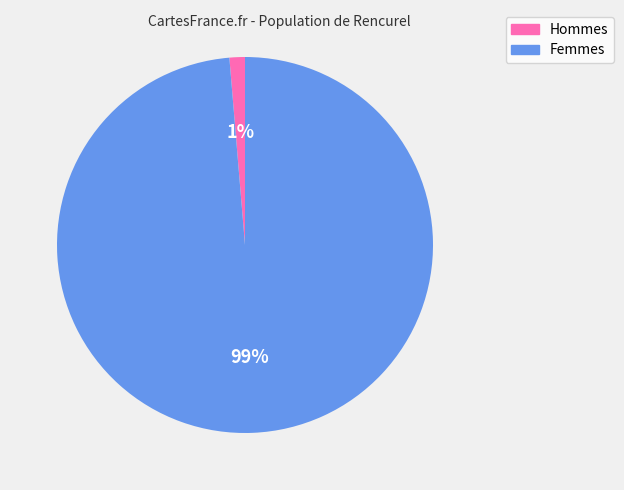

Does any single category account for the majority?

Yes